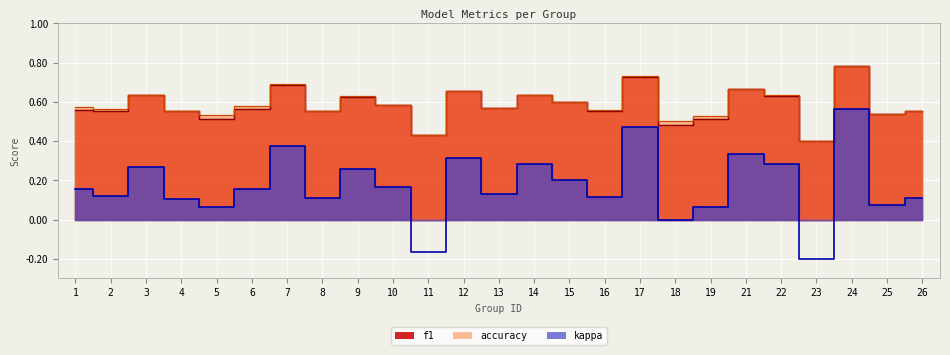

Between 17 and 4, which is larger?

17